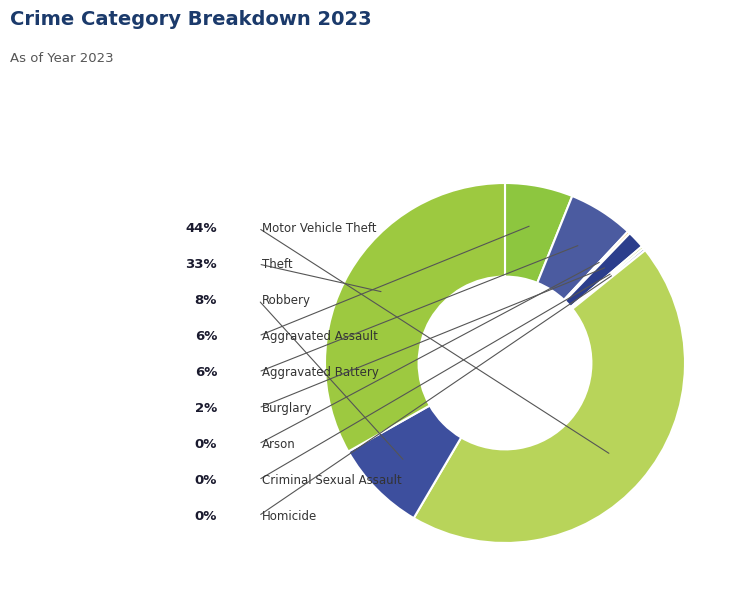

Which slice is the largest?

Motor Vehicle Theft